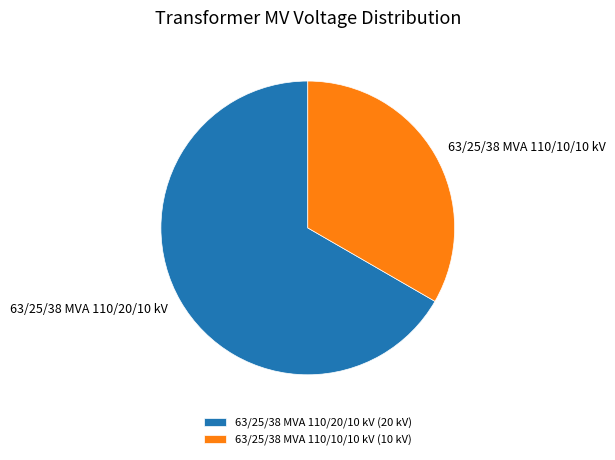

What is the ratio of the value at 63/25/38 MVA 110/20/10 kV to the value at 63/25/38 MVA 110/10/10 kV?

2.0